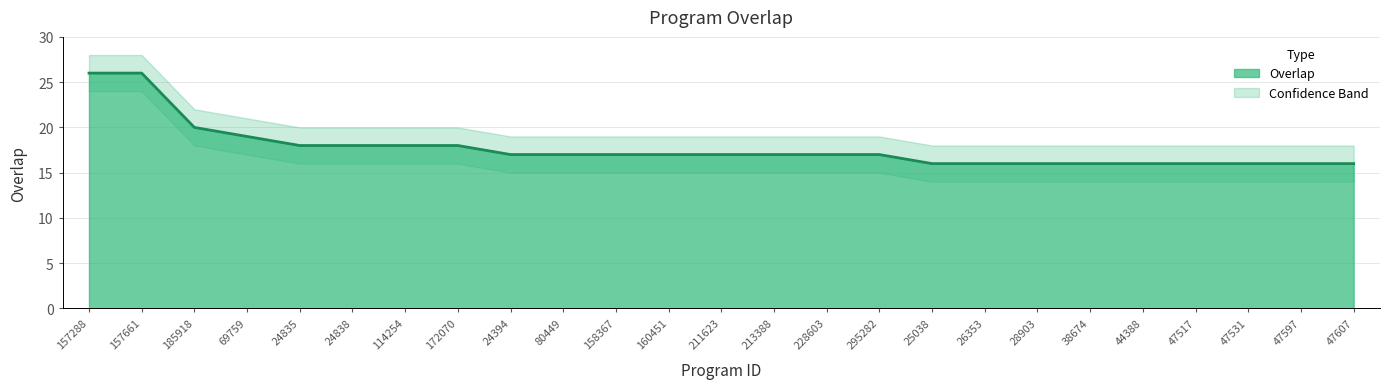

Between 24838 and 114254, which is larger?

24838